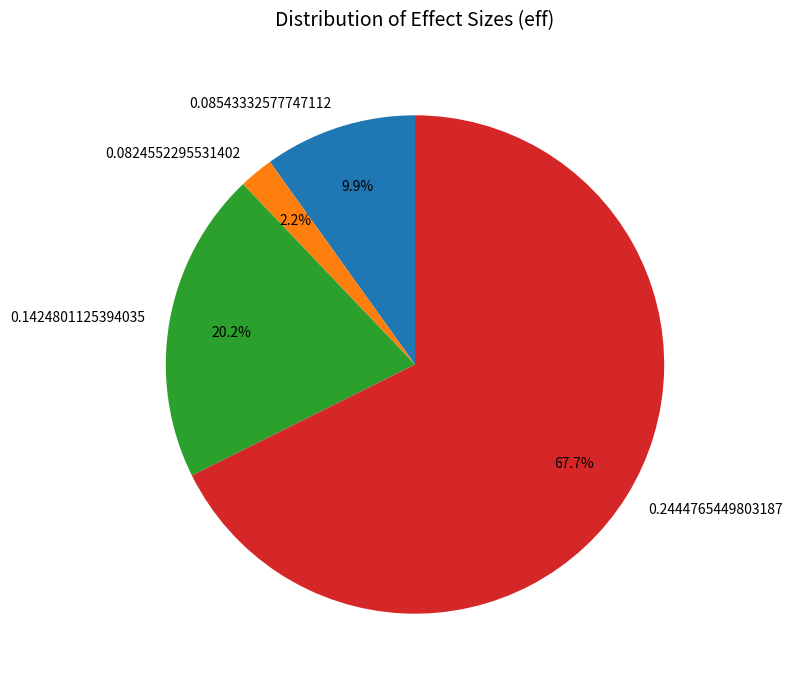

How much of the chart is everything except 0.2444765449803187?

32.3%